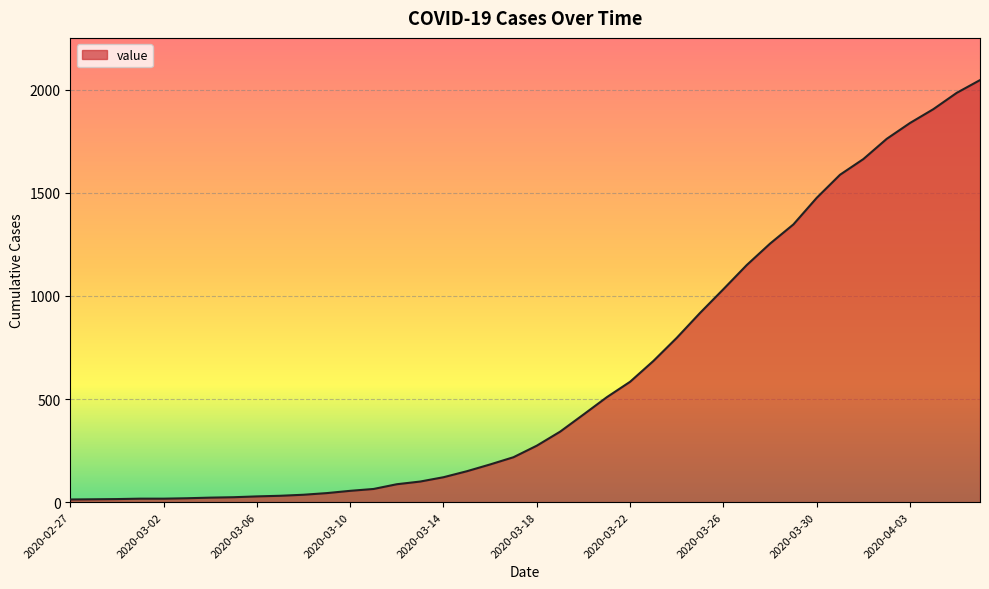

What is the maximum value shown in the chart?

2047